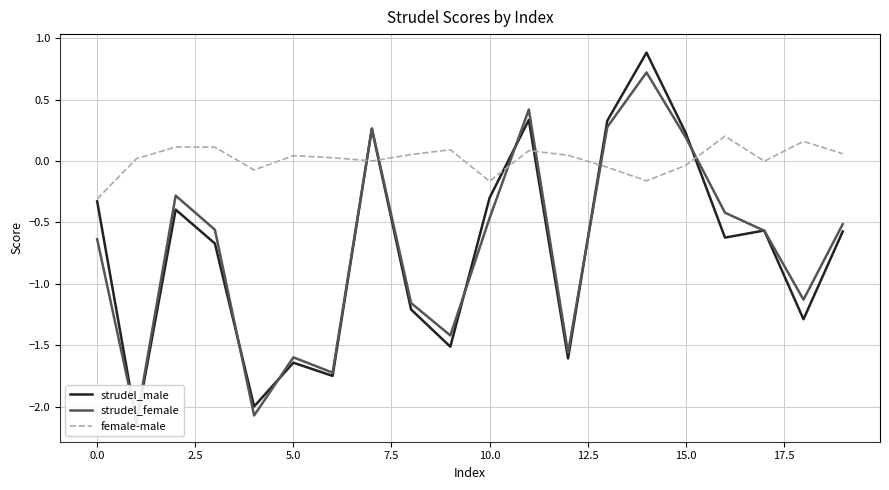

Count the number of categories in the chart.

20